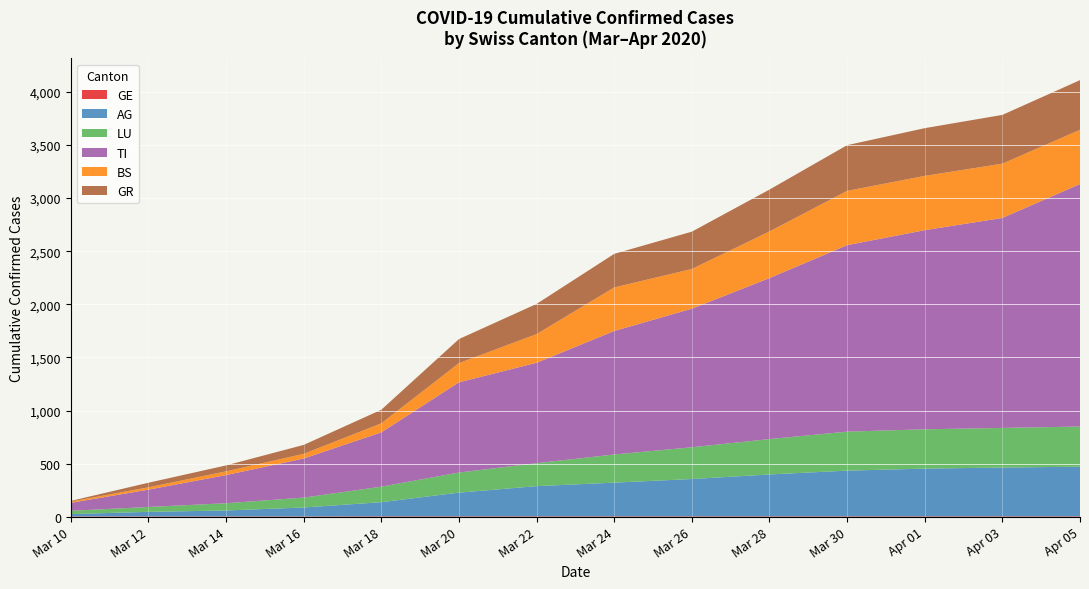

Reading left to right, list all the values displayed in this chart.

ncumul_conf_GE: 4	4	4	4	5	5	5	5	5	5	5	5	5	5
ncumul_conf_AG: 22	43	56	84	133	223	284	317	351	394	430	449	459	467
ncumul_conf_LU: 31	46	68	93	146	189	216	265	299	333	367	370	373	378
ncumul_conf_TI: 75	163	265	368	511	849	945	1162	1304	1515	1755	1874	1976	2282
ncumul_conf_BS: 12	22	35	44	85	181	270	410	374	439	511	511	511	511
ncumul_conf_GR: 6	43	56	84	128	226	284	316	351	394	430	449	459	467